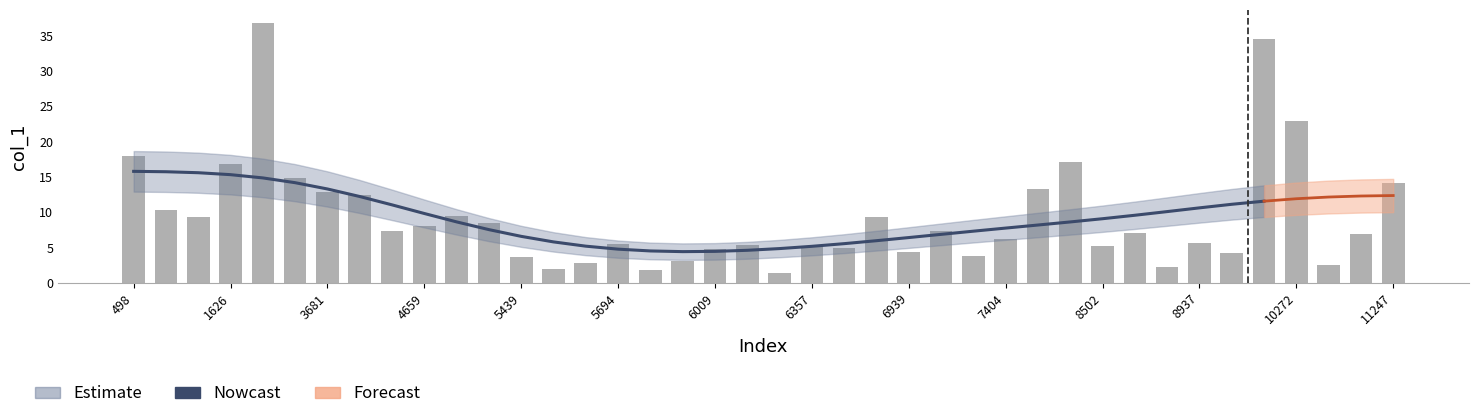

Rank the categories by value from highest to lowest.

2133, 9234, 10272, 498, 7989, 1626, 3237, 11247, 7590, 3681, 4066, 1038, 4899, 1347, 6660, 5184, 4659, 4440, 7071, 8658, 11037, 7404, 8937, 5694, 6153, 6357, 8502, 6513, 6009, 6939, 9105, 7290, 5439, 5916, 5610, 10959, 8871, 5550, 5859, 6315